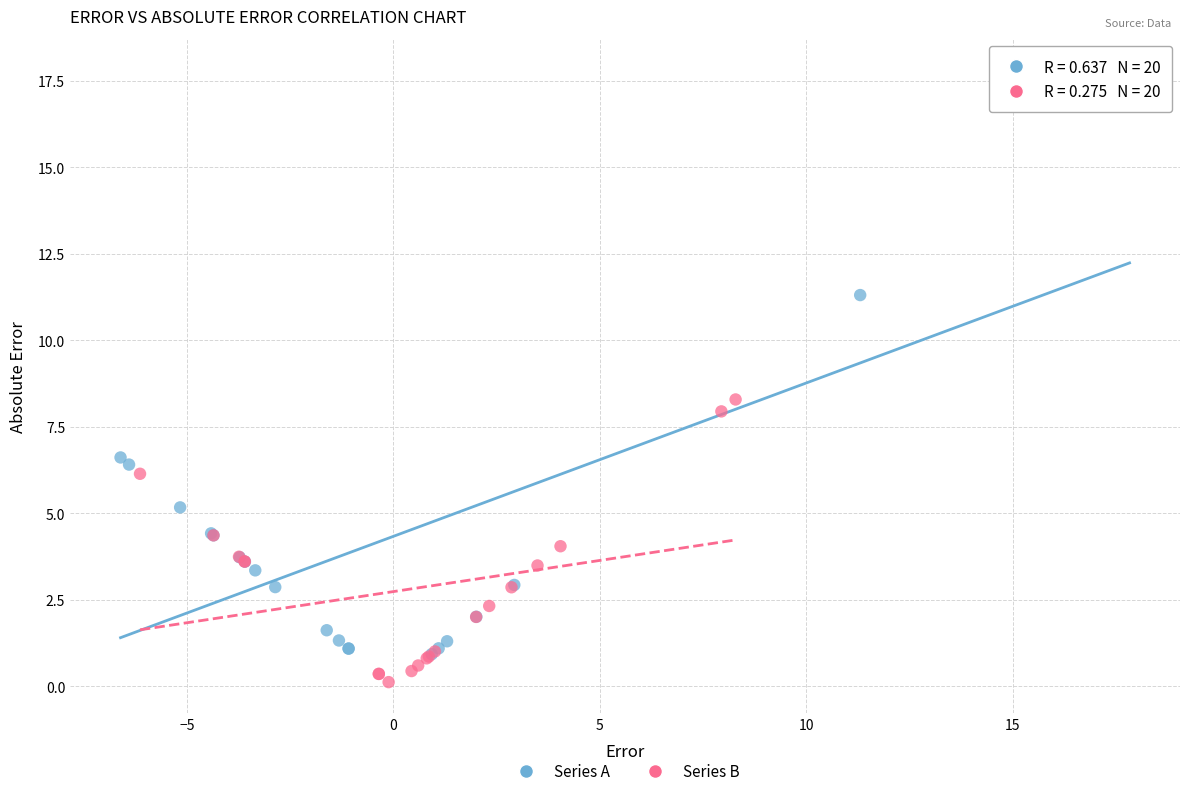

Which series has the widest spread of Y values?

Series A